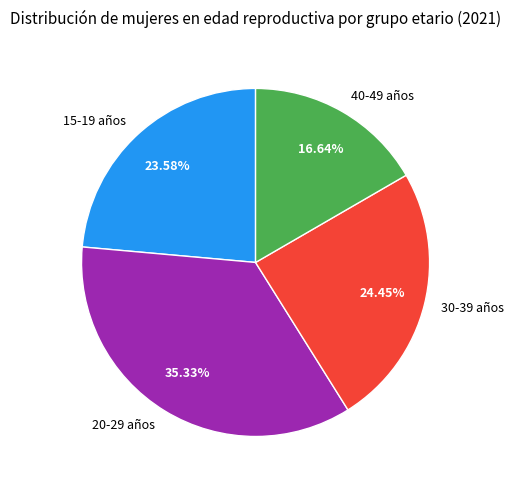

What portion of the pie excludes 20-29 años?

64.7%